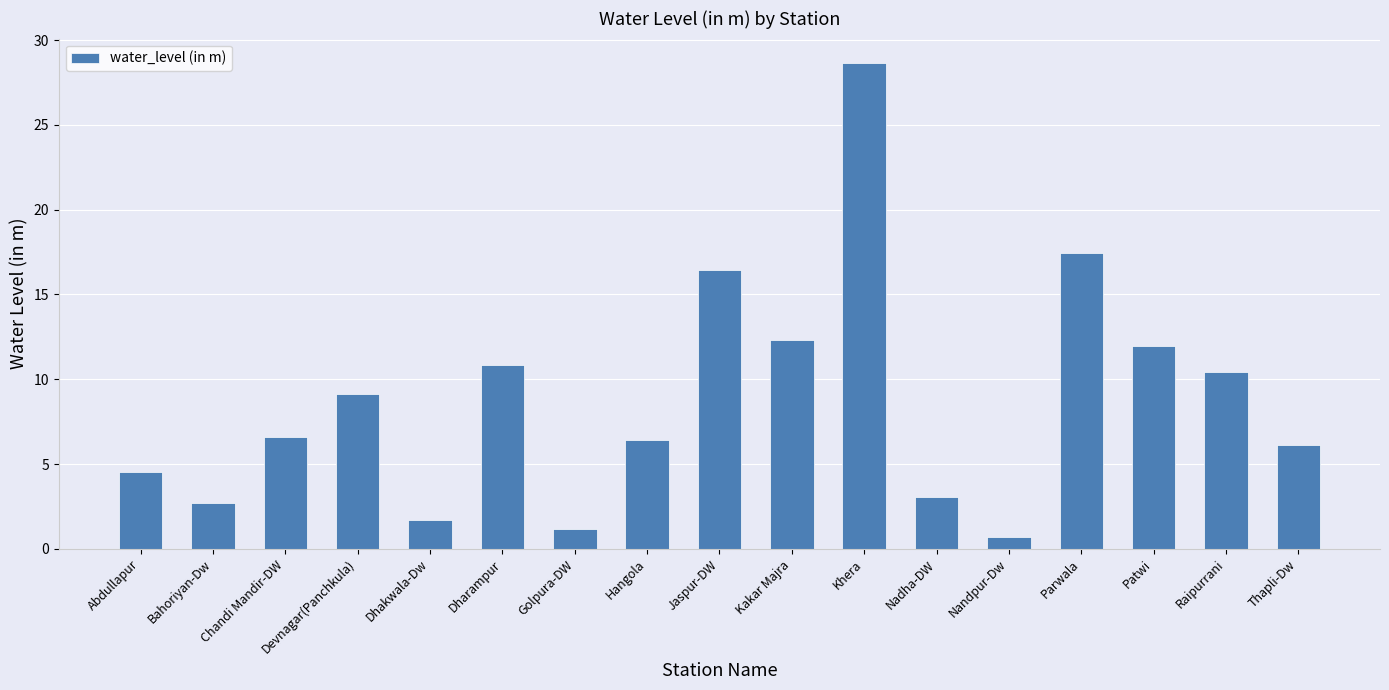

What is the label of the 13th bar from the right?

Dhakwala-Dw